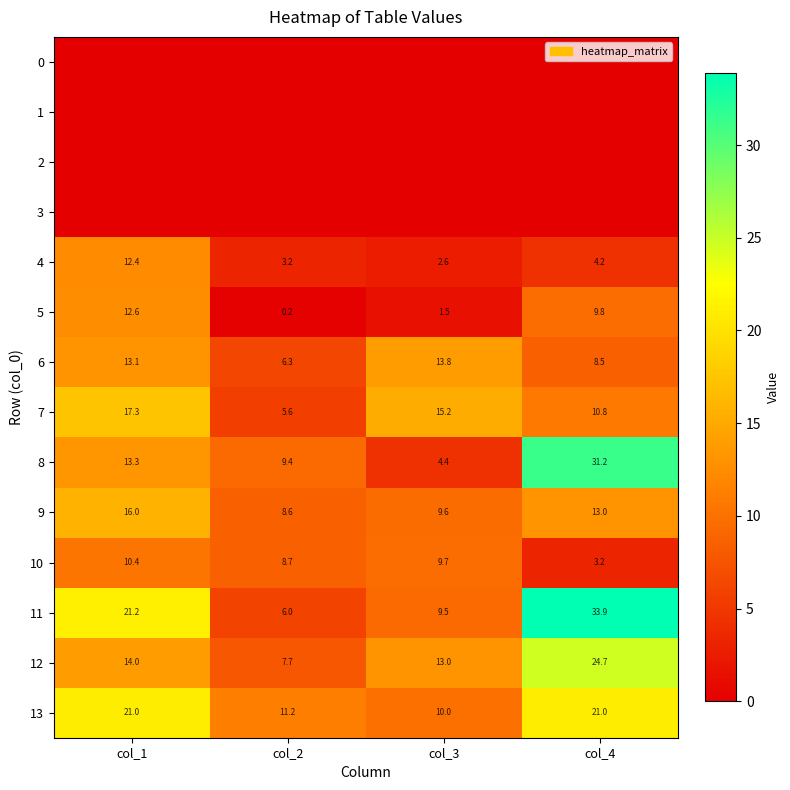

True or false: 11 has a value of 21.2 at col_1.

True